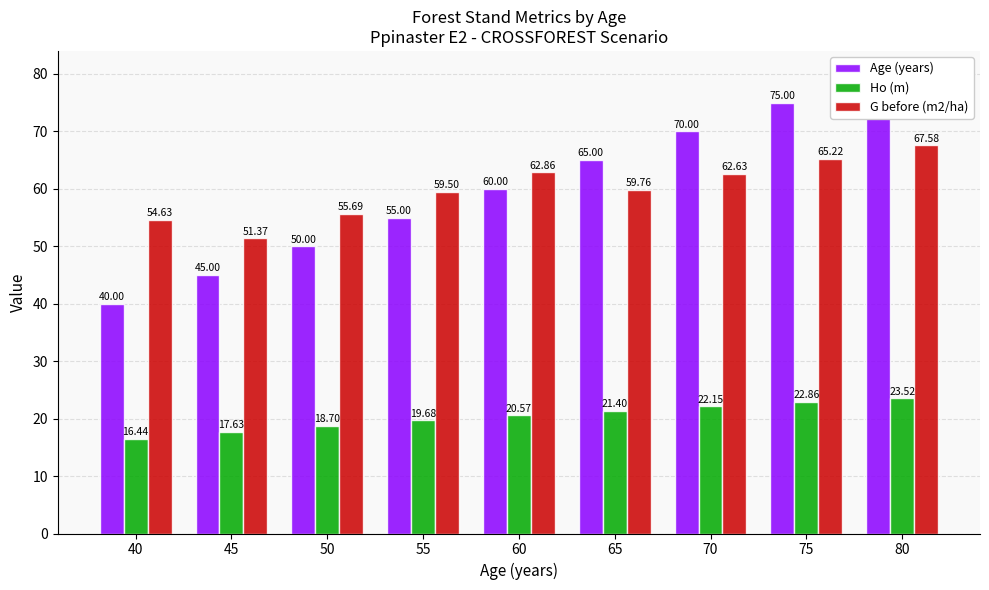

Is the value of Ho (m) at 50 greater than the value of Age (years) at 70?

No